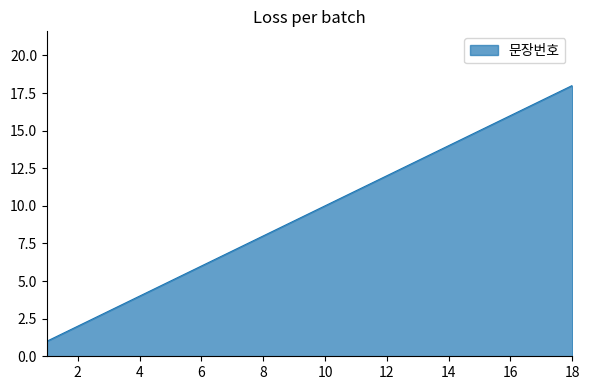

Reading left to right, extract all data points from this chart.

1	2	3	4	5	6	7	8	9	10	11	12	13	14	15	16	17	18